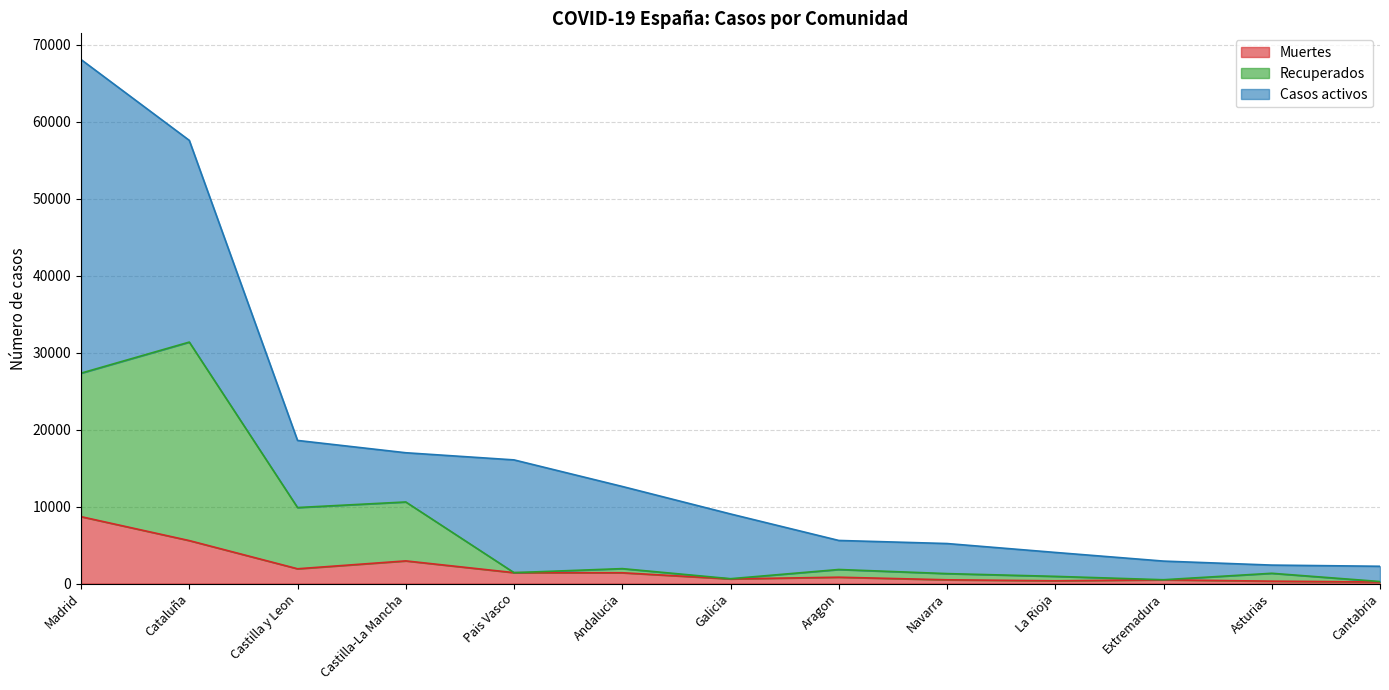

Where is the first local maximum for Muertes?

Castilla-La Mancha